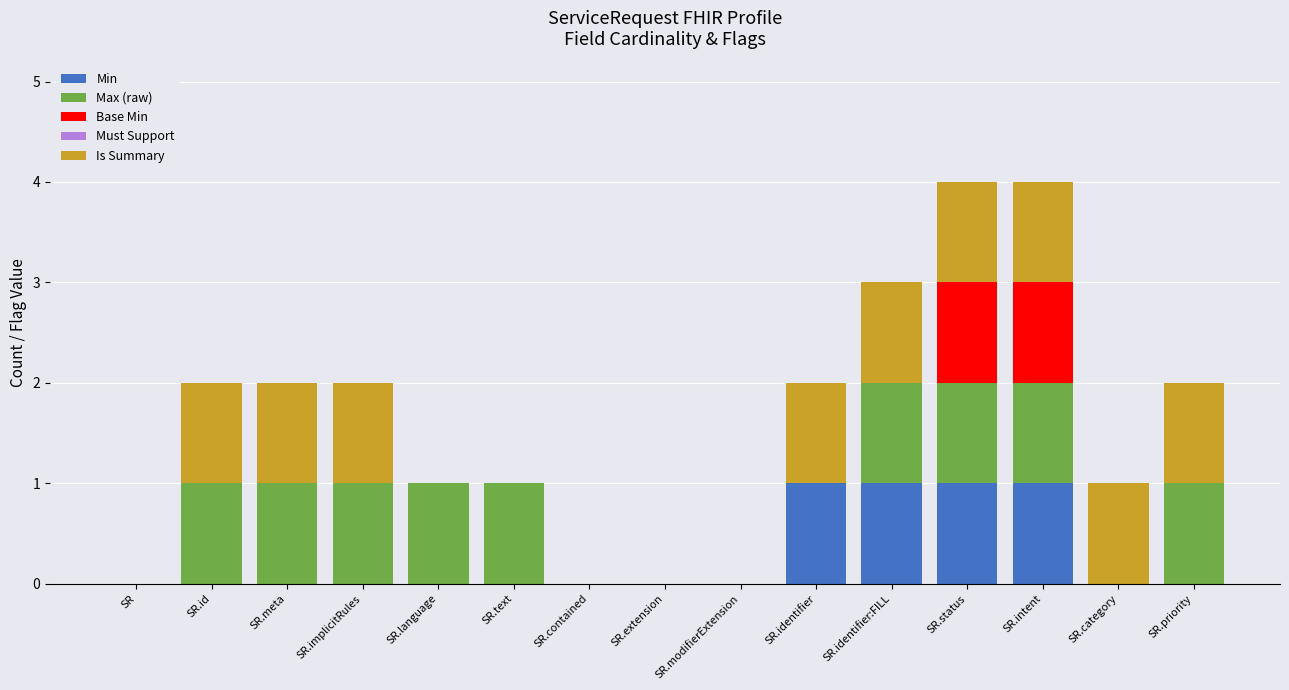

The value of Min at SR.identifier is 2. True or false?

False